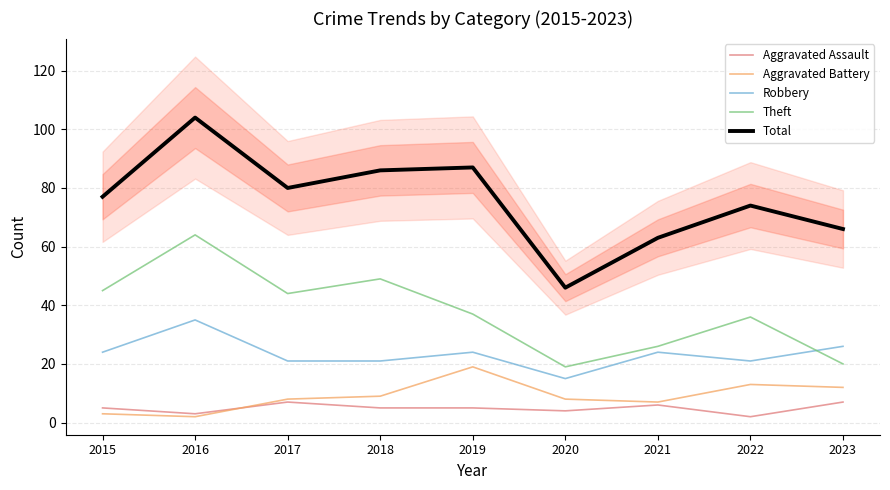

True or false: Aggravated Battery and Aggravated Assault cross at least once.

True